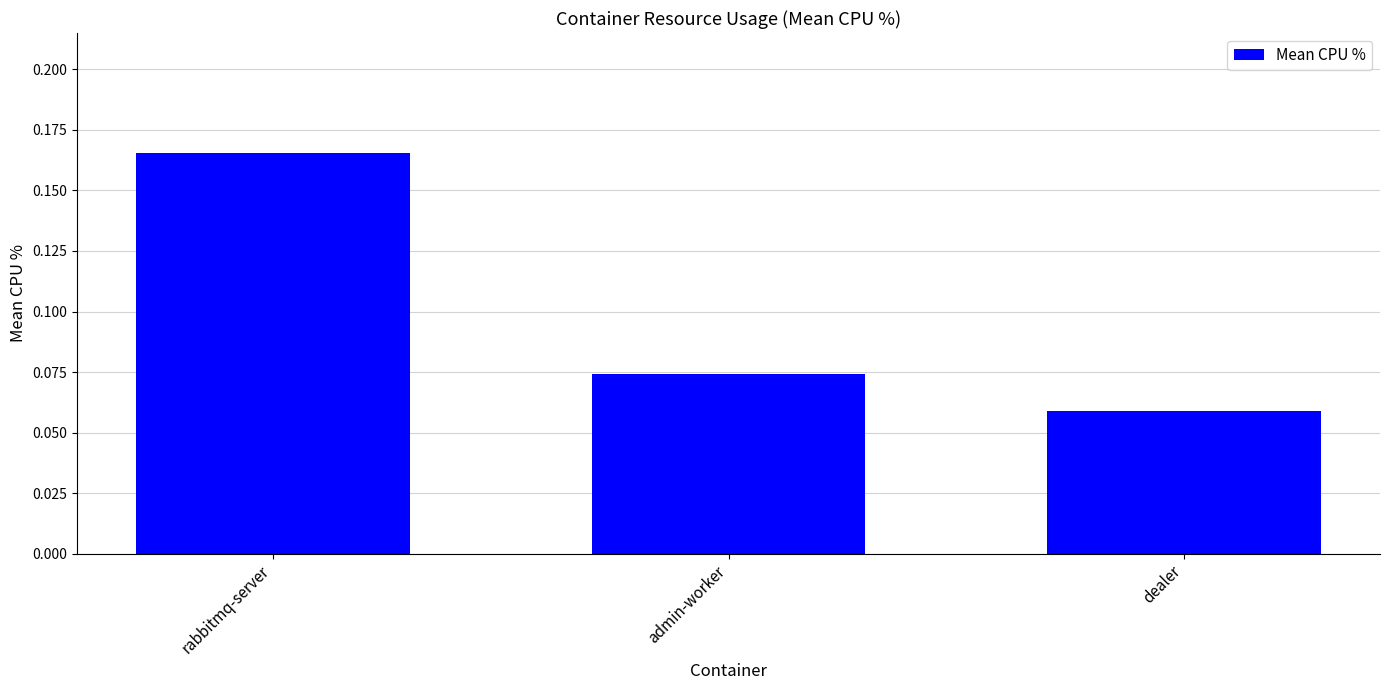

The chart shows a value of 0.0 at dealer. True or false?

False